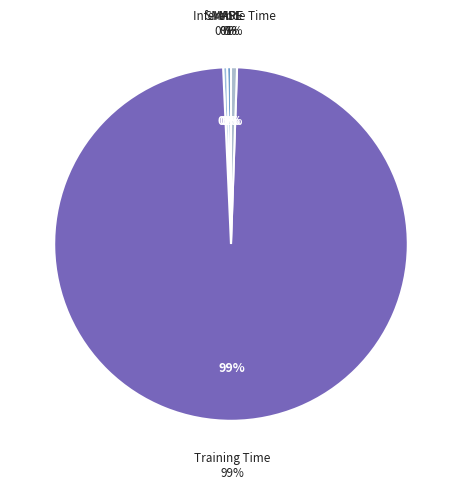

Which slice is the smallest?

MSE